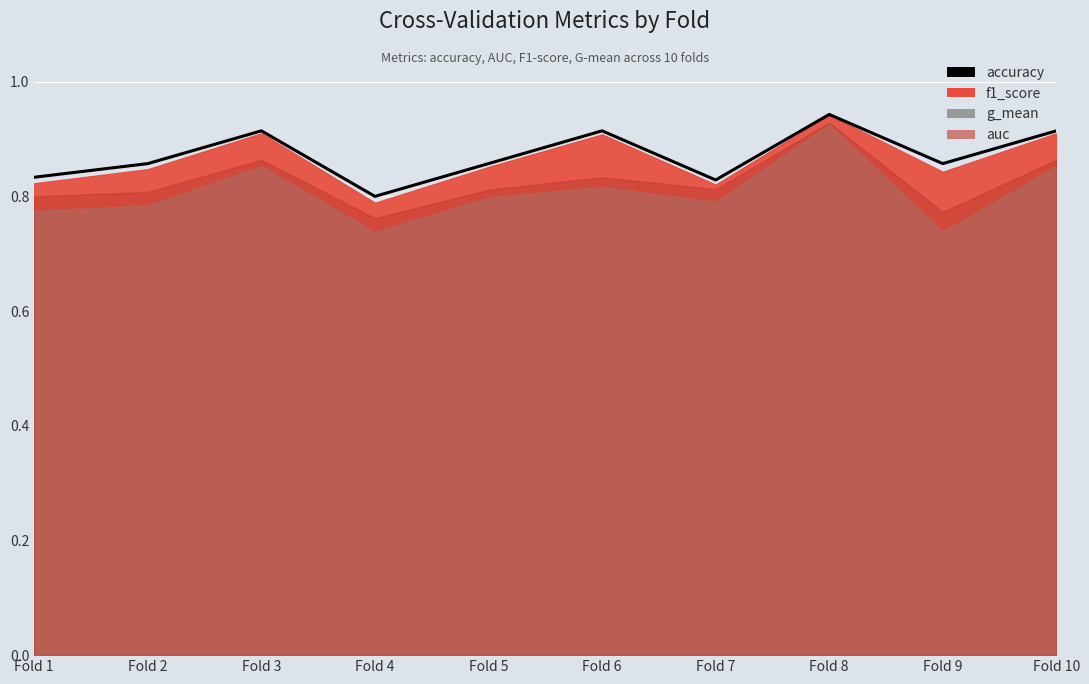

What is the difference between the maximum and minimum values?

0.1